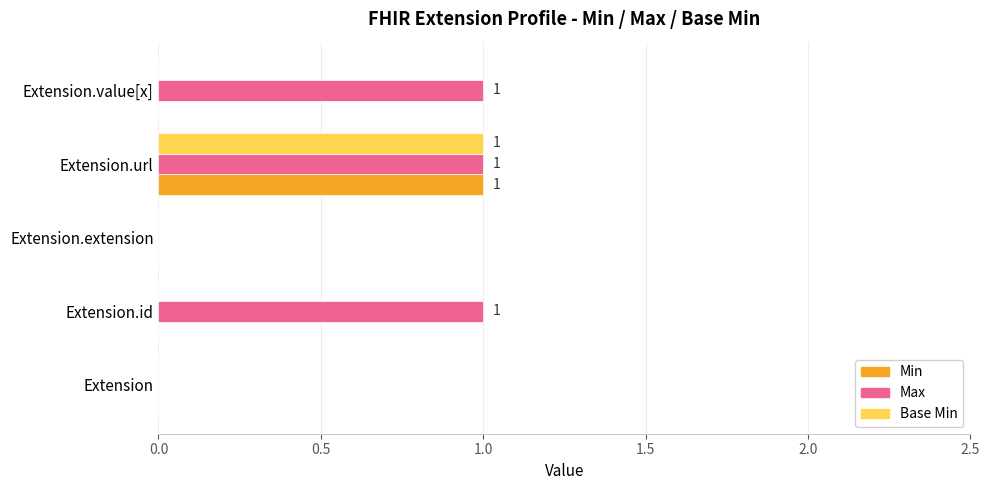

True or false: Max has a value of 1 at Extension.value[x].

True